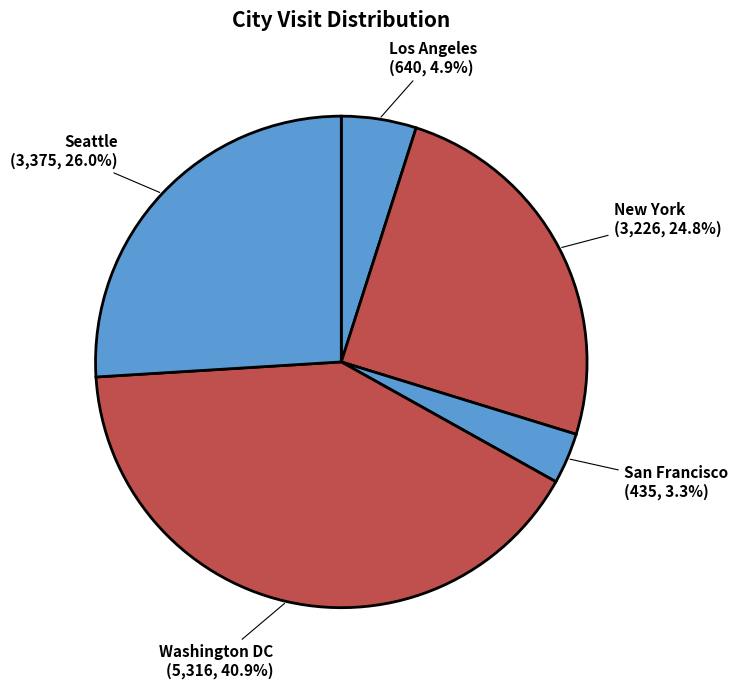

The Washington DC slice represents 35% of the pie. True or false?

False